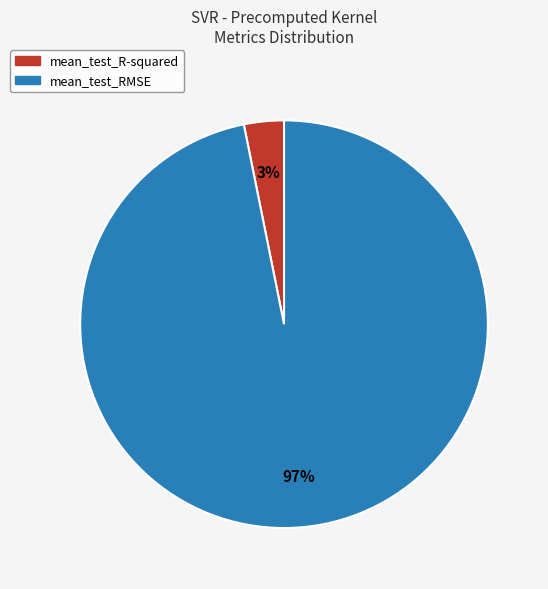

Between mean_test_R-squared and mean_test_RMSE, which is larger?

mean_test_RMSE